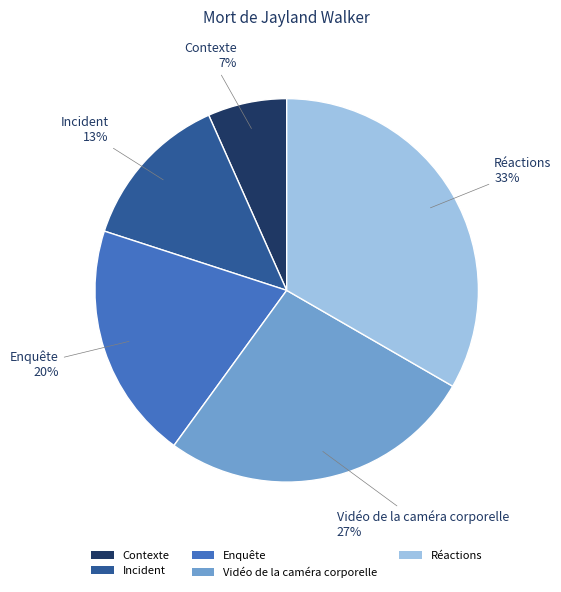

To the nearest percent, what is the combined percentage of Réactions and Contexte?

40%